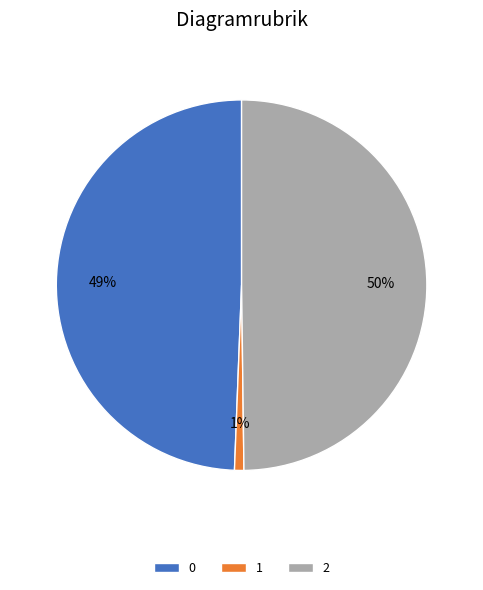

True or false: 1 accounts for 11% of the total.

False